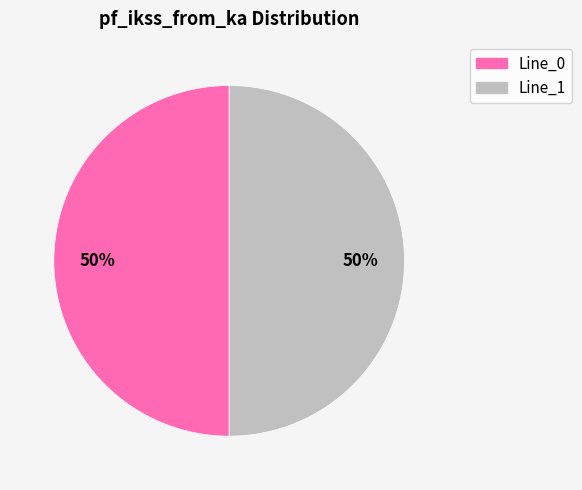

To the nearest percent, what is the average slice percentage?

50%